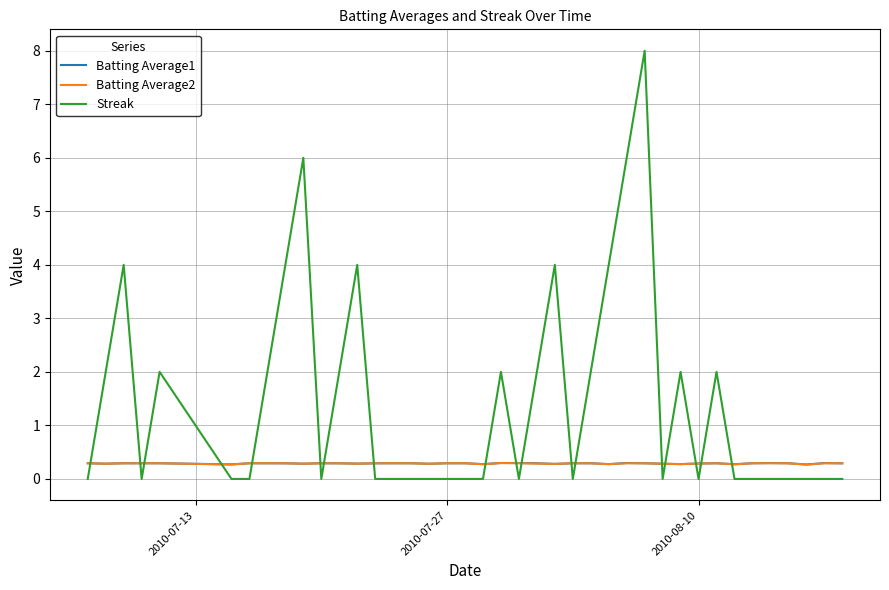

Which series has the largest total across all categories?

Streak